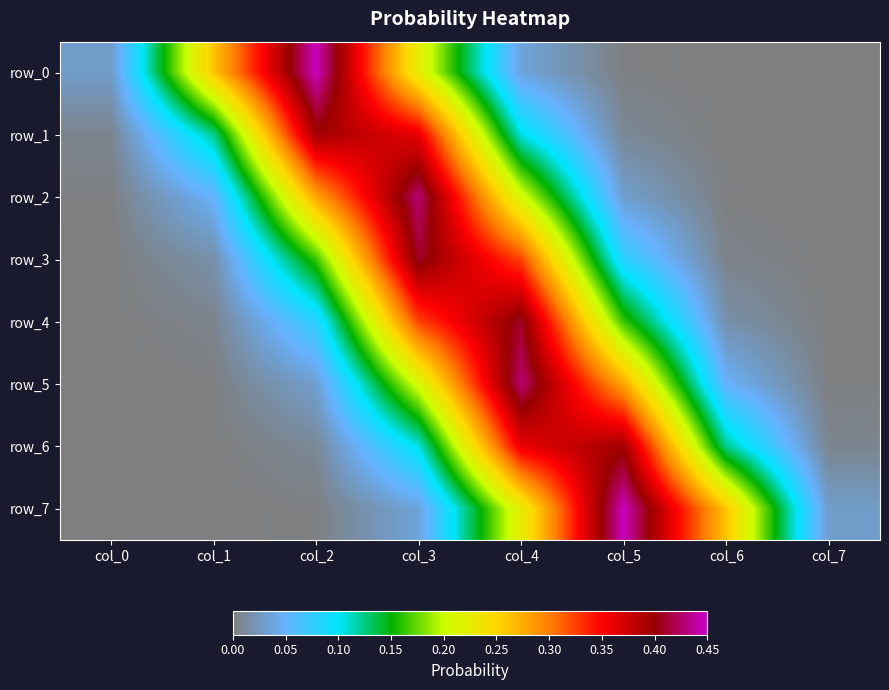

Which category has the highest value across all series?

col_5